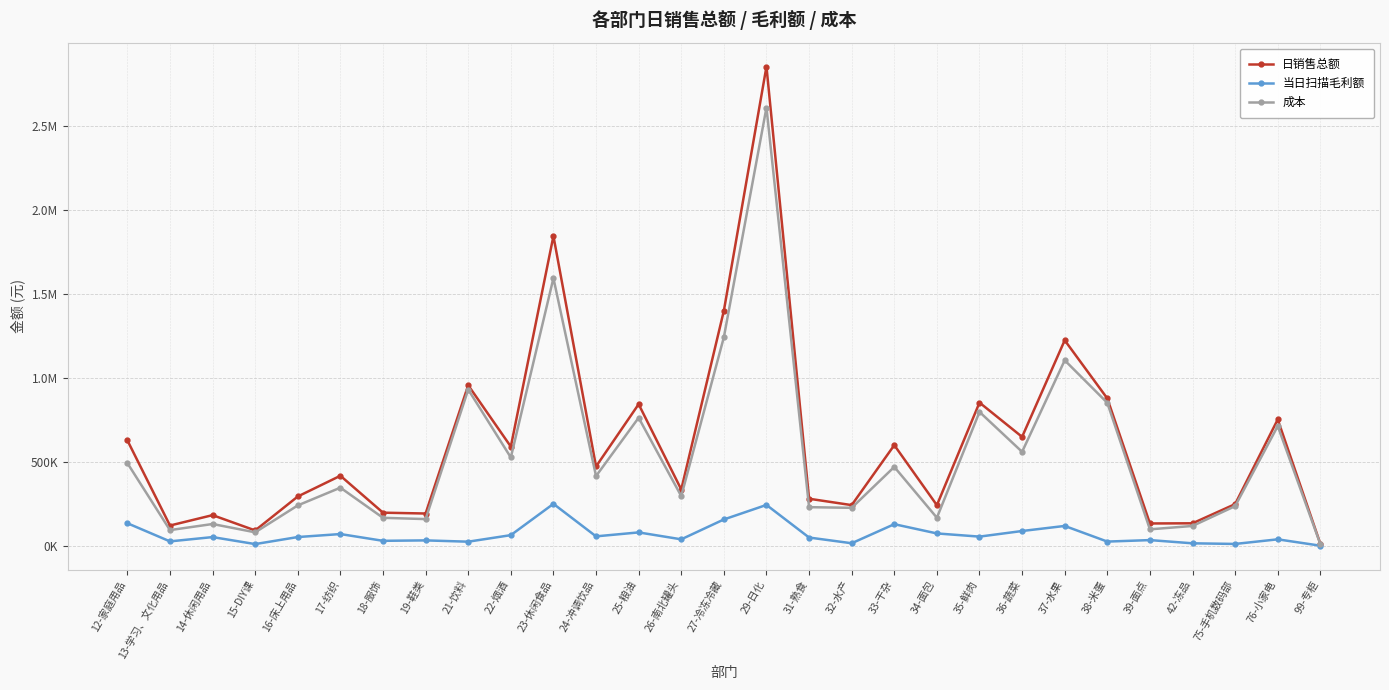

What are all the series names shown in the legend?

日销售总额, 当日扫描毛利额, 成本